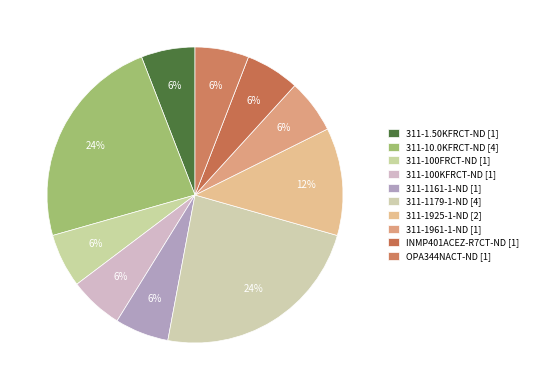

To the nearest percent, what percentage of the pie is 311-1179-1-ND?

24%